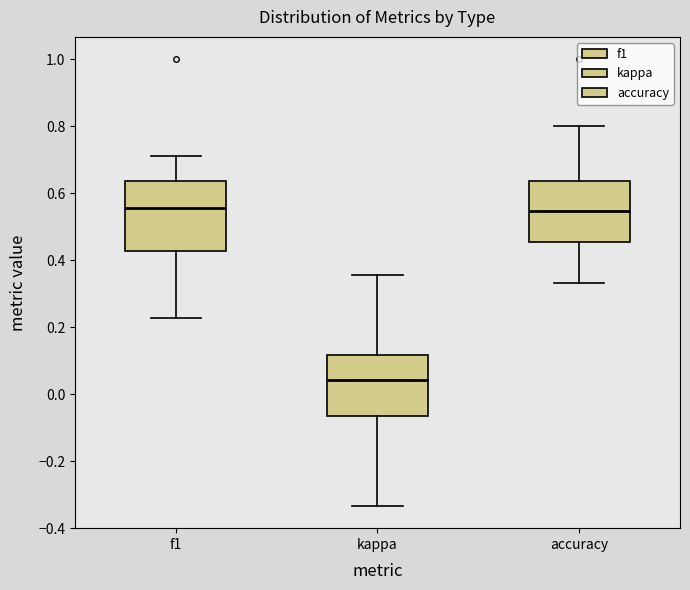

Reading left to right, read every box against the y-axis: the position of its median line, the range the box covers, and the ends of its whiskers. The values are not printed on the chart, so give them approximately, as read against the axis.

f1: median 0.56, box 0.42 to 0.64, whiskers 0.22 to 0.72
kappa: median 0.04, box -0.06 to 0.12, whiskers -0.34 to 0.36
accuracy: median 0.54, box 0.46 to 0.64, whiskers 0.34 to 0.80